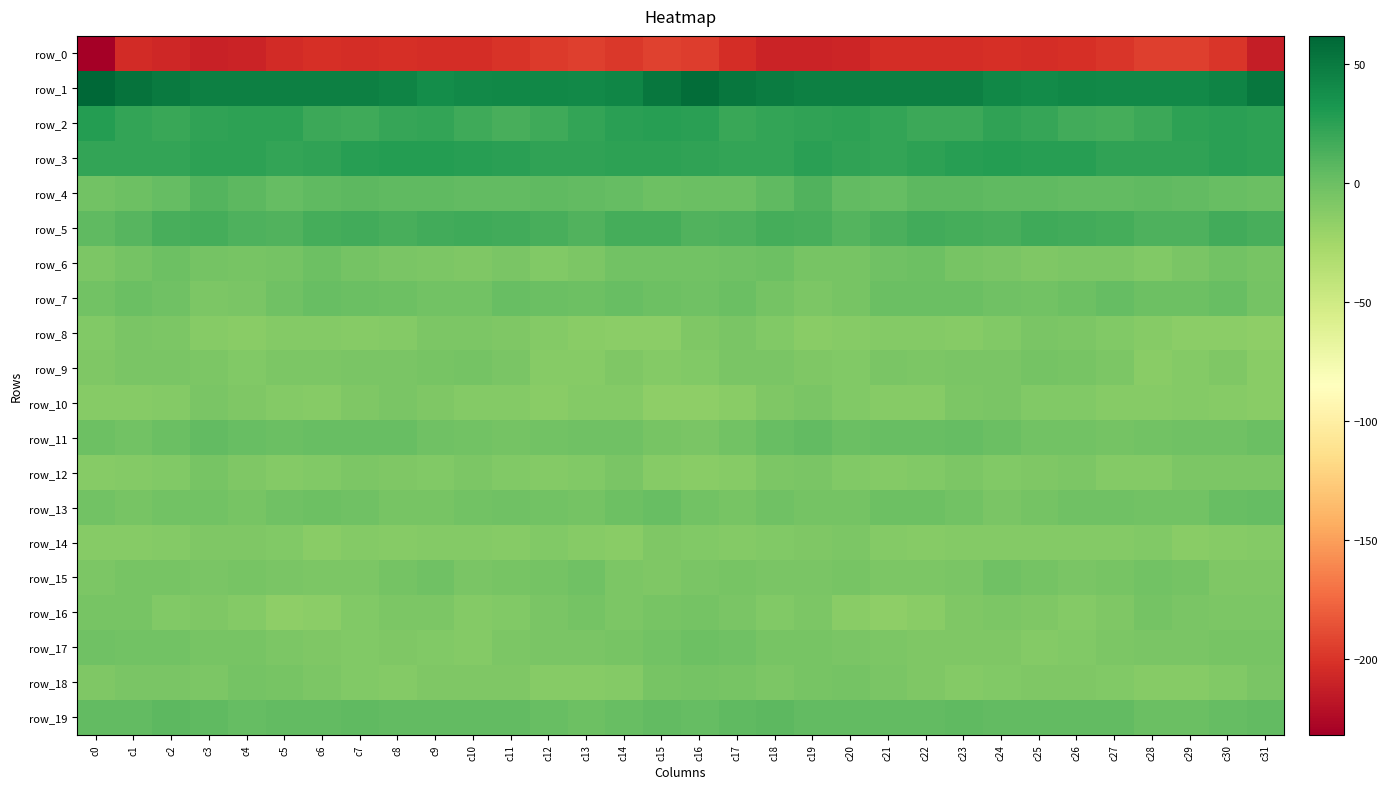

Rank the series at c2 from highest to lowest value.

row_1, row_3, row_2, row_5, row_19, row_4, row_11, row_6, row_7, row_13, row_17, row_15, row_9, row_18, row_8, row_16, row_12, row_14, row_10, row_0